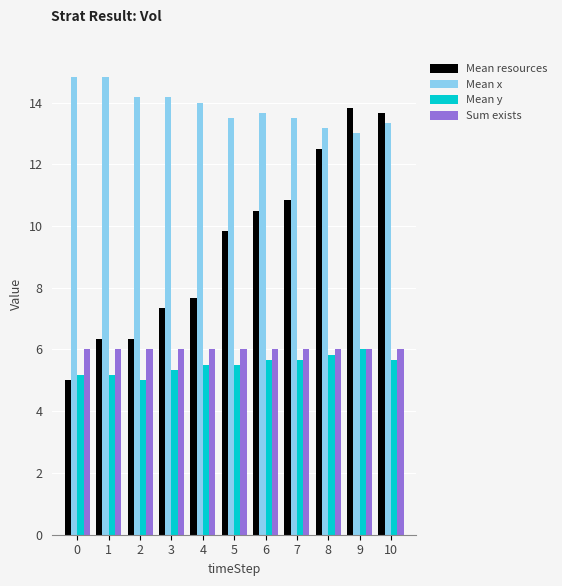

Reading right to left, what are all the values shown in this chart?

Mean resources: 13.7	13.8	12.5	10.8	10.5	9.8	7.7	7.3	6.3	6.3	5.0
Mean x: 13.3	13.0	13.2	13.5	13.7	13.5	14.0	14.2	14.2	14.8	14.8
Mean y: 5.7	6.0	5.8	5.7	5.7	5.5	5.5	5.3	5.0	5.2	5.2
Sum exists: 6.0	6.0	6.0	6.0	6.0	6.0	6.0	6.0	6.0	6.0	6.0